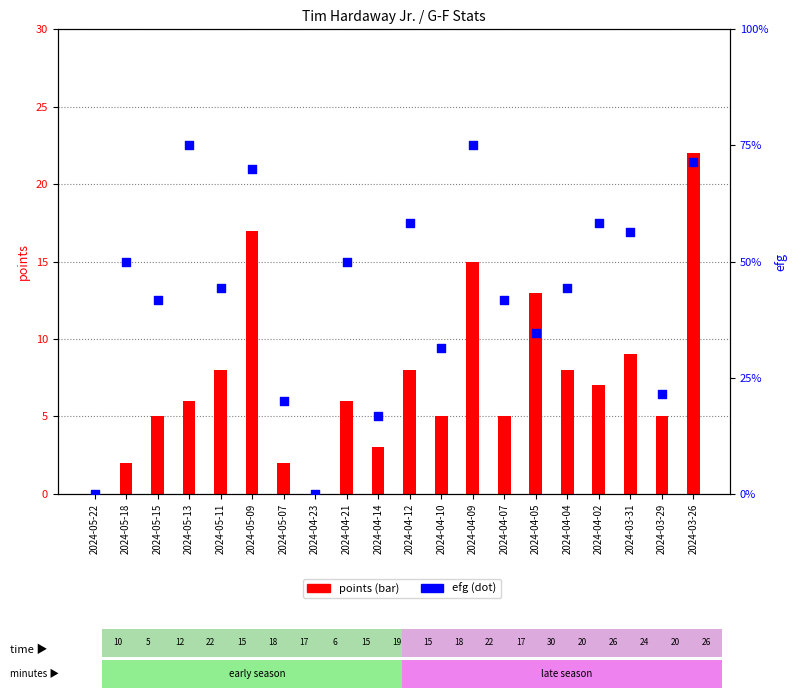

At which category is the sum across all series the highest?

2024-03-26